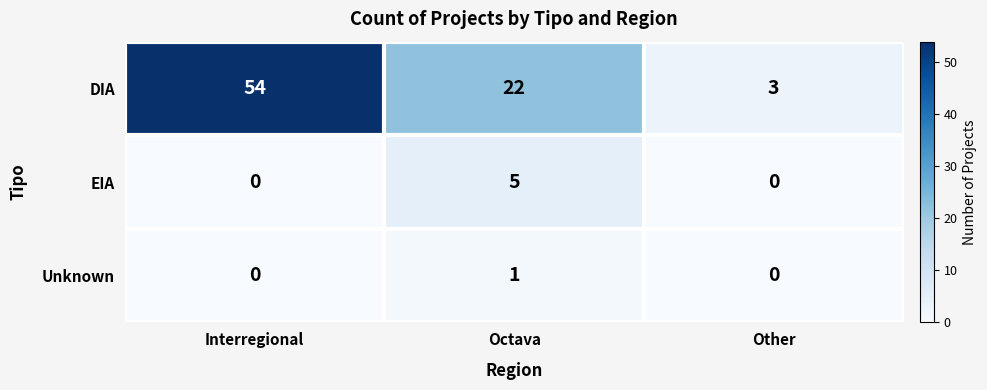

List the series in order of their peak value, lowest first.

Unknown, EIA, DIA